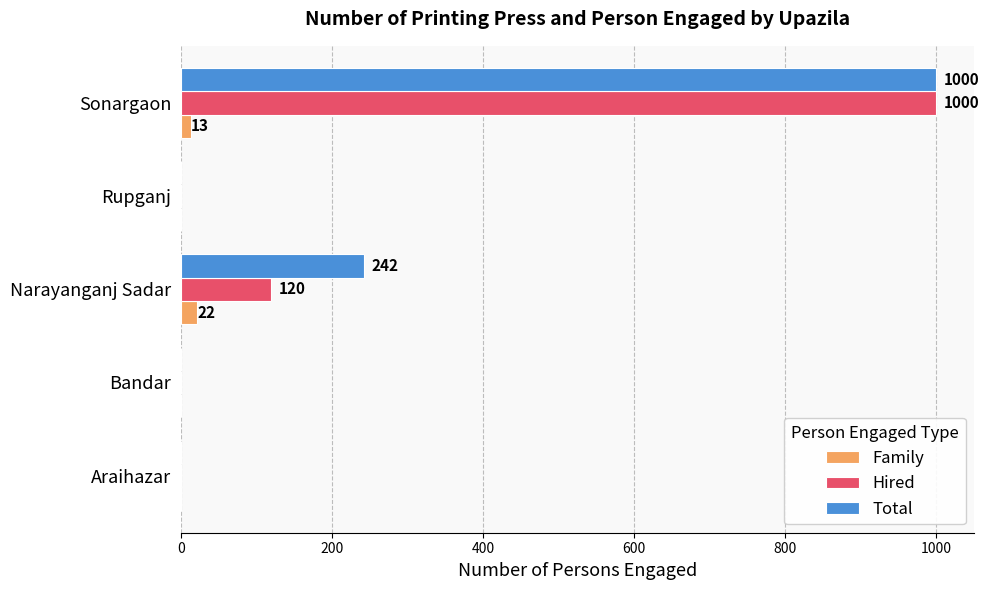

Read the Total value at Narayanganj Sadar.

242